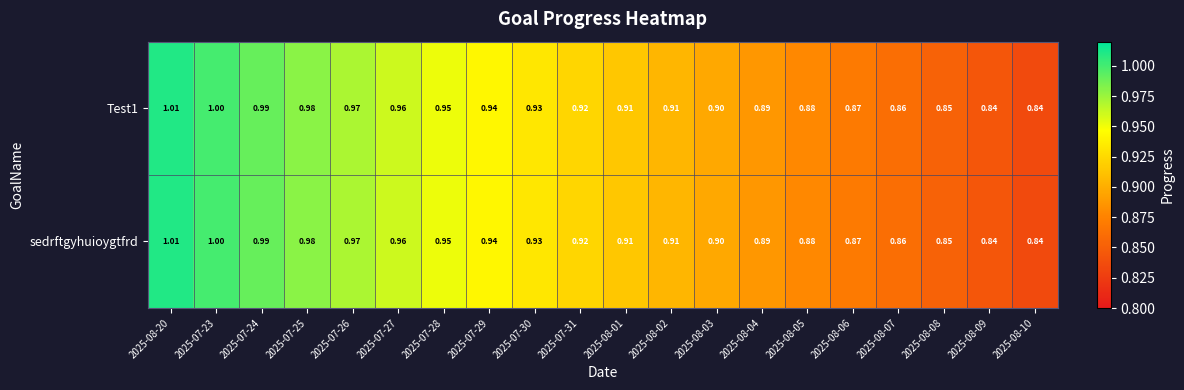

Is the value of sedrftgyhuioygtfrd at 2025-07-28 greater than the value of Test1 at 2025-08-10?

Yes